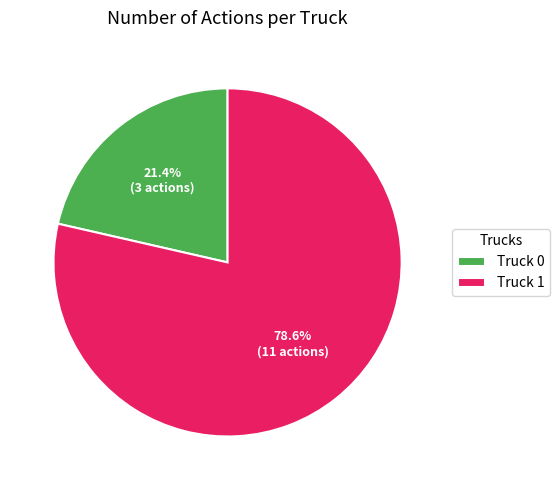

Which has a higher value, Truck 1 or Truck 0?

Truck 1